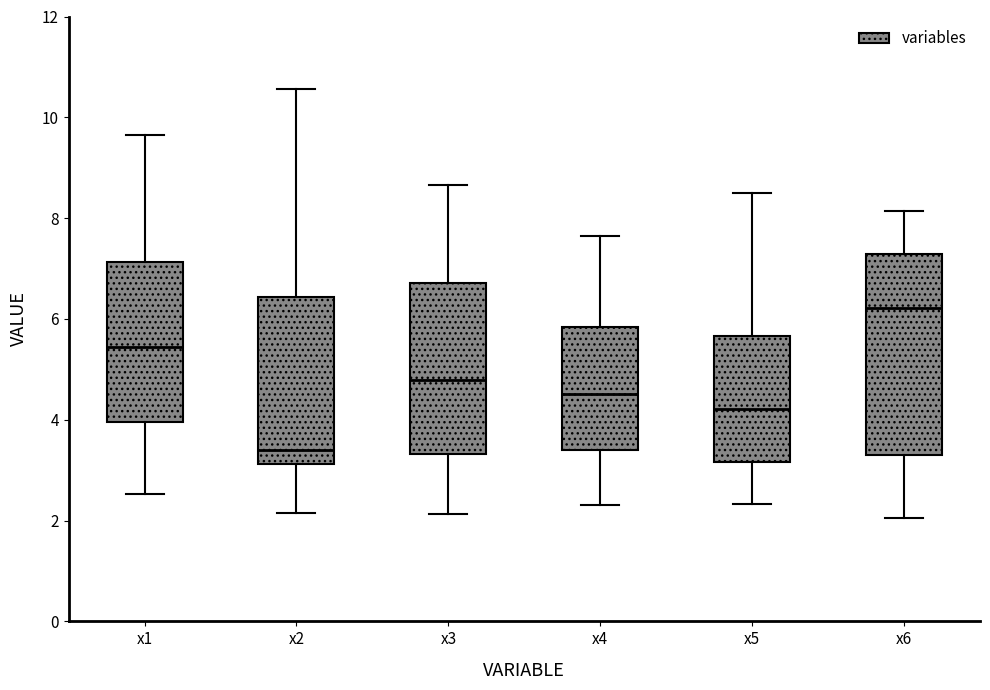

Which box is the tallest, from its lower edge to its upper edge?

x6